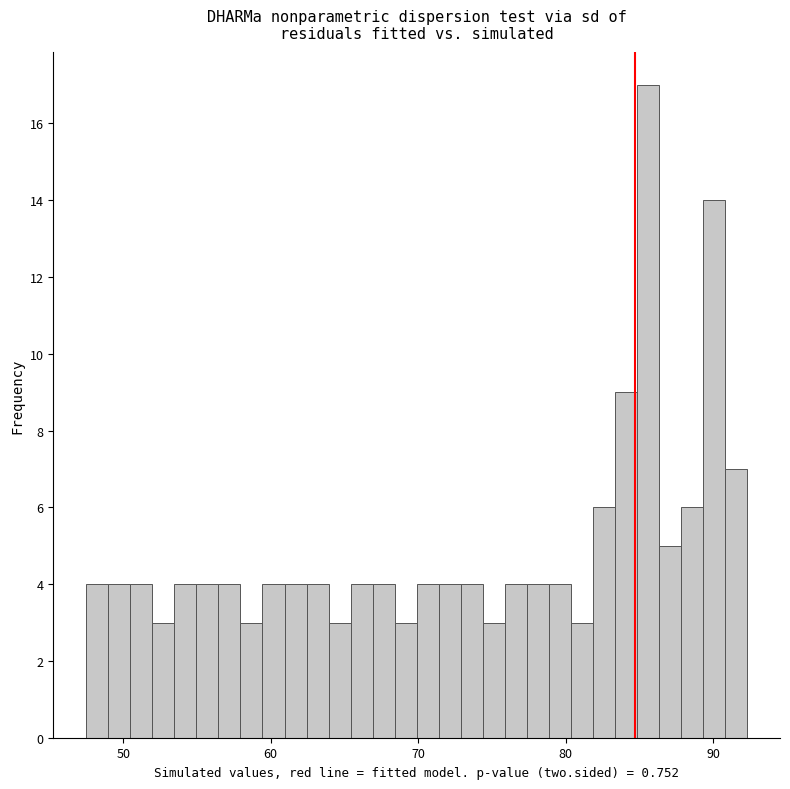

Read against the x-axis, roughly where is the centre of the tallest bar?

86